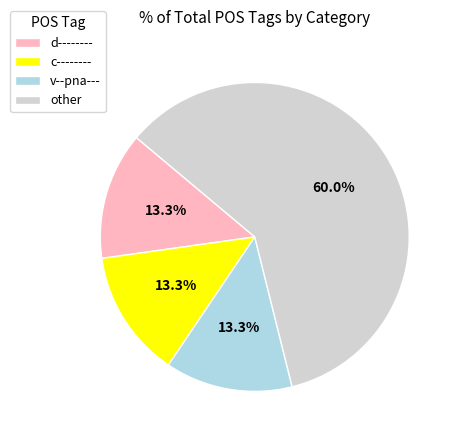

Combined, do v--pna--- and d-------- account for over 50%?

No